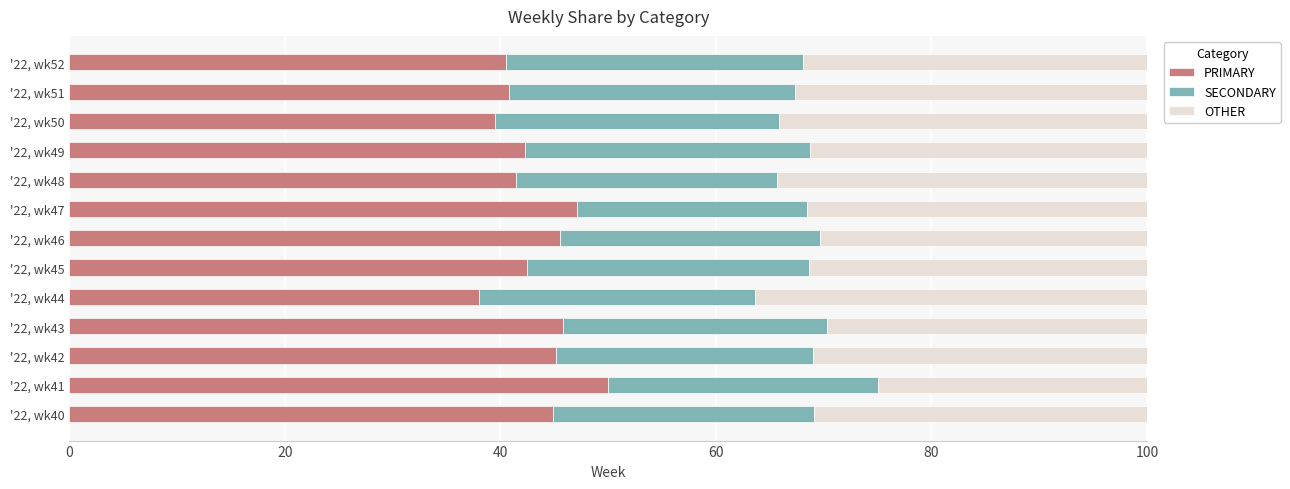

Count the number of data series in this chart.

3